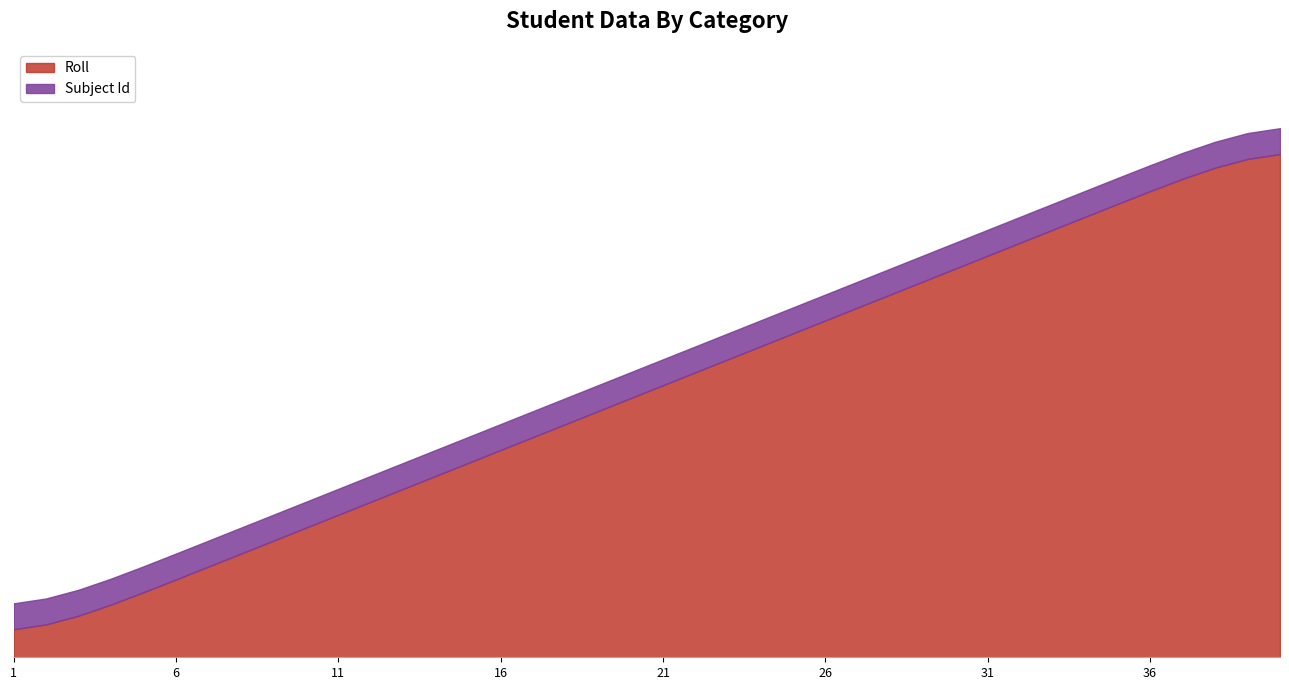

Is the value of Roll at 26 greater than the value of Subject Id at 7?

Yes